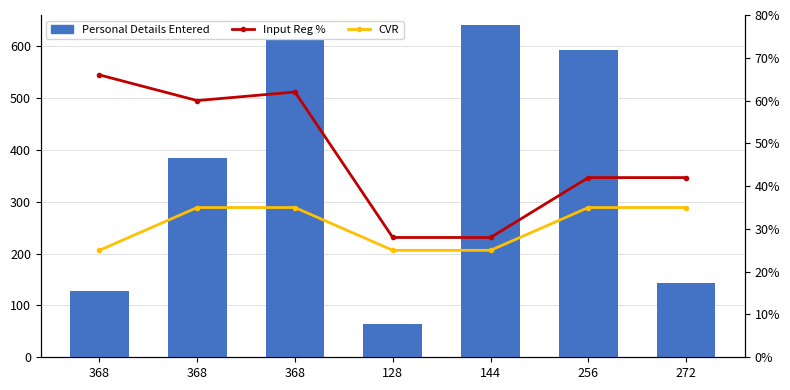

Which series has the largest total across all categories?

Personal Details Entered